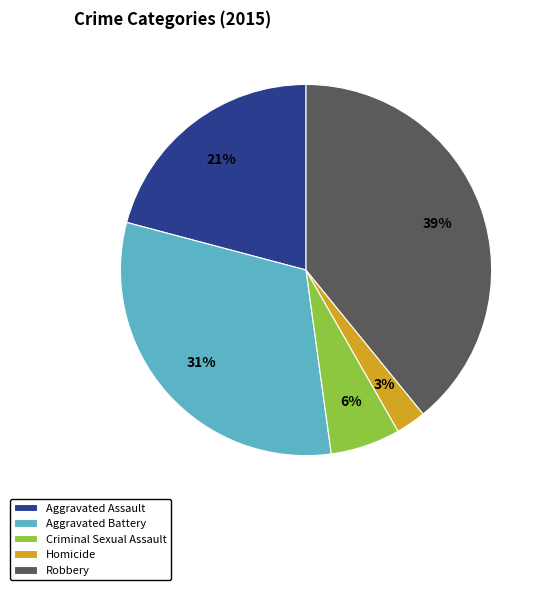

Is it true that Aggravated Battery is 31% of the pie?

True